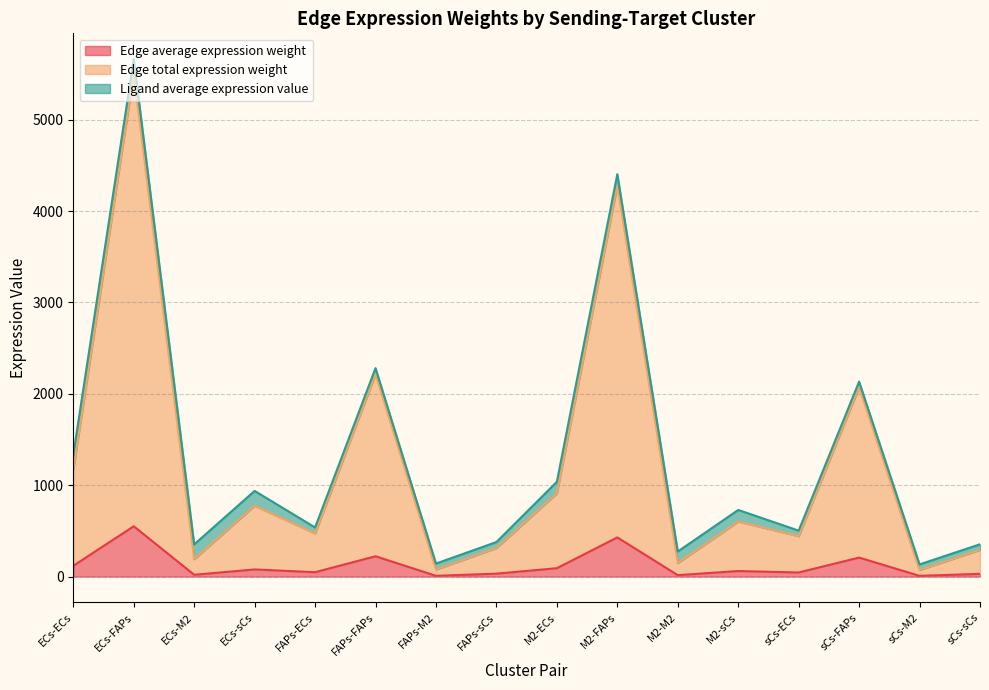

True or false: Edge average expression weight and Edge total expression weight intersect in this chart.

False